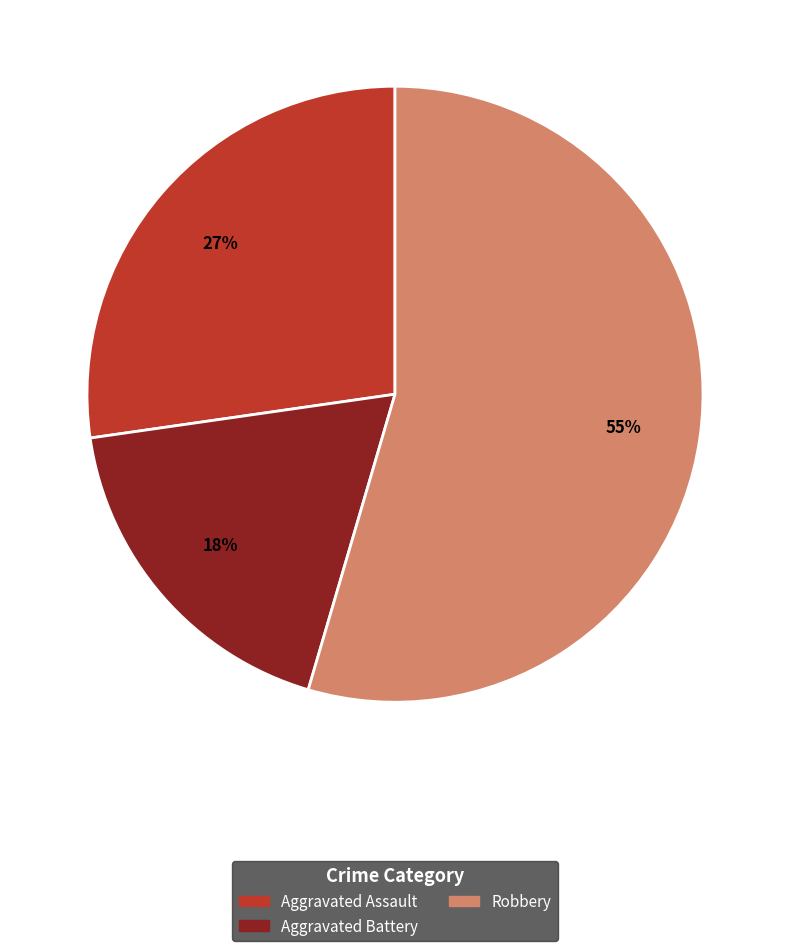

To the nearest percent, what percentage of the pie is Aggravated Battery?

18%